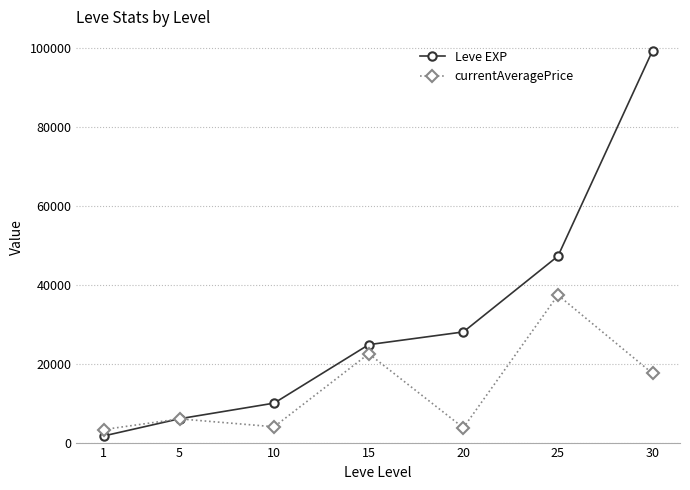

What is the difference between the maximum and minimum values in the Leve EXP series?

97530.0